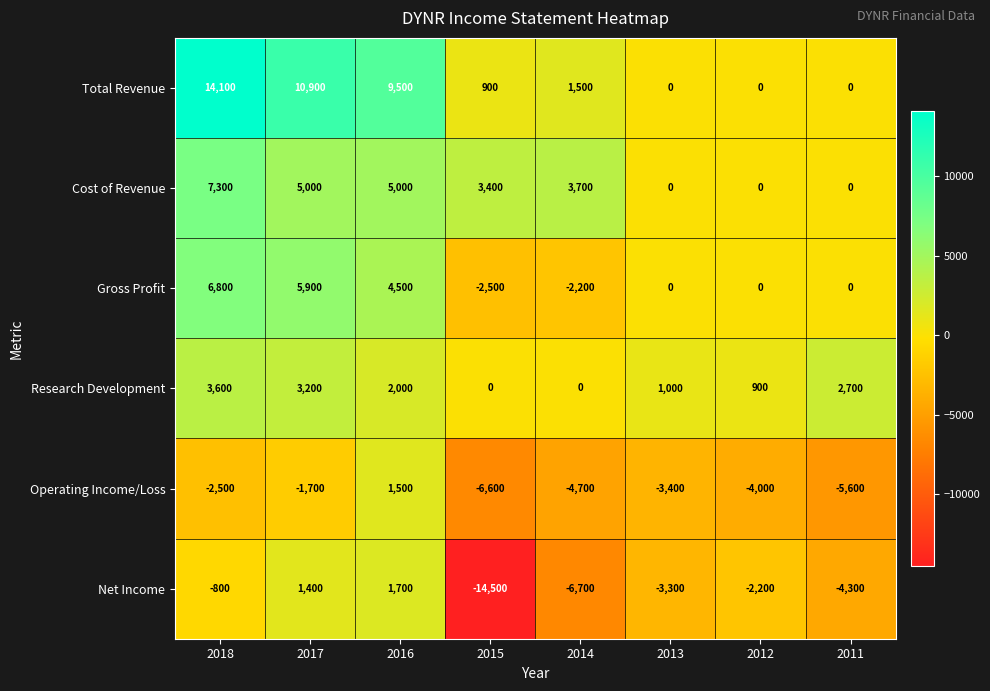

How many positive values does the Research Development series have?

6